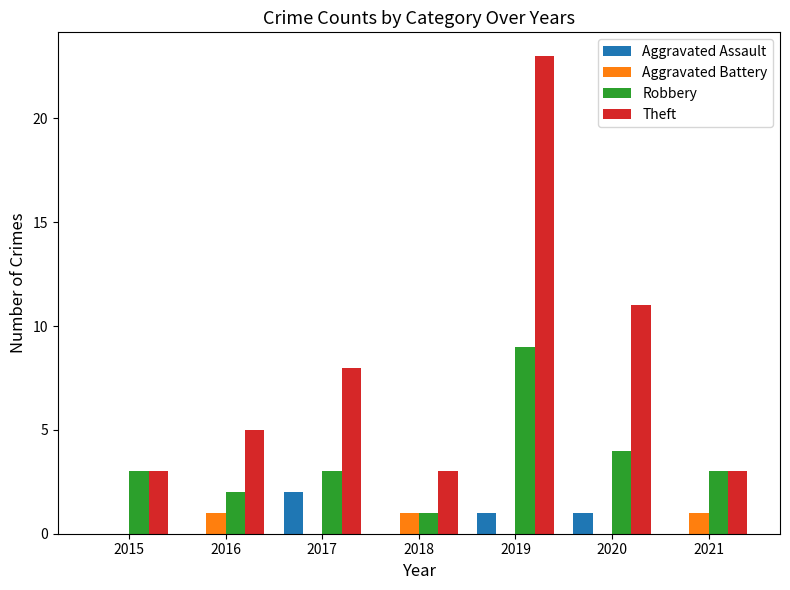

The Theft series shows 15 at 2019. True or false?

False